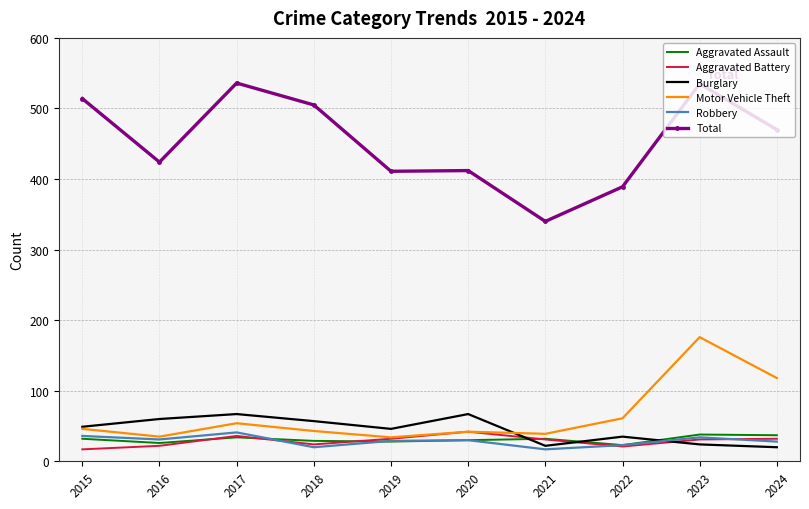

What is the difference between the highest and lowest values at 2020?

382